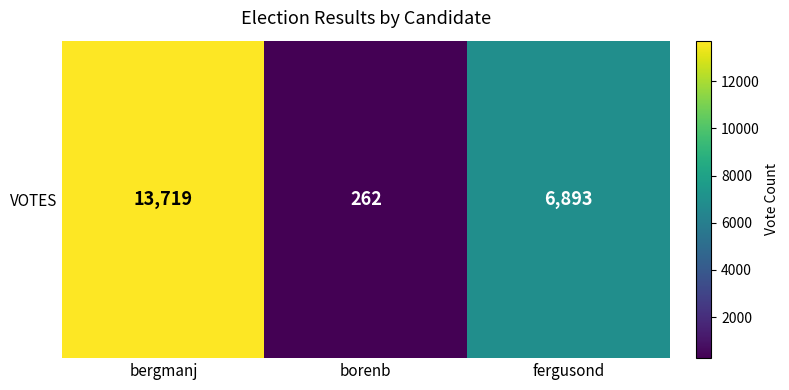

The value at fergusond is 3881. True or false?

False